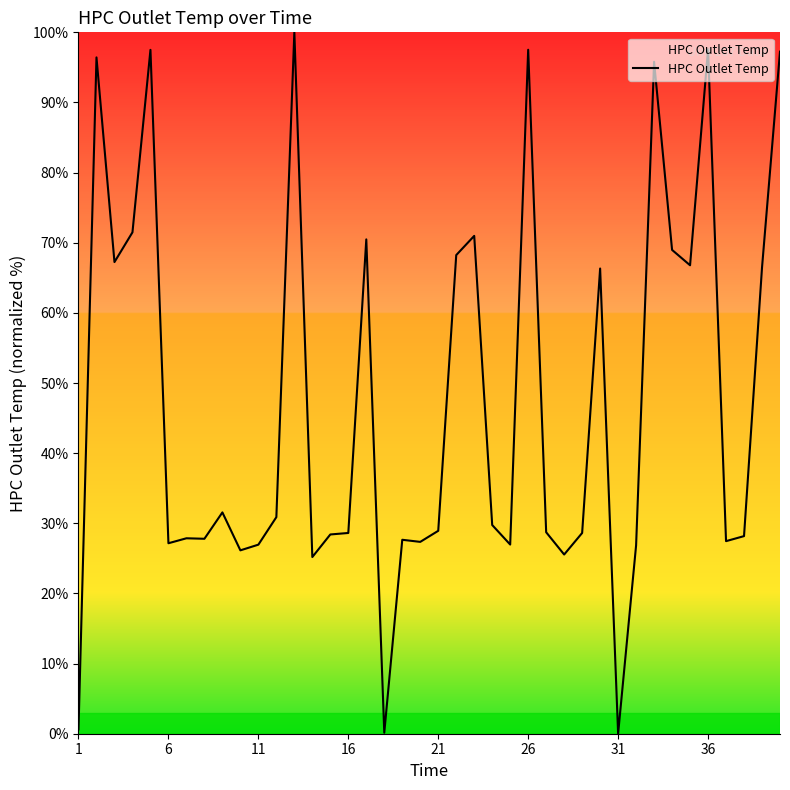

What is the maximum value shown in the chart?

100.0